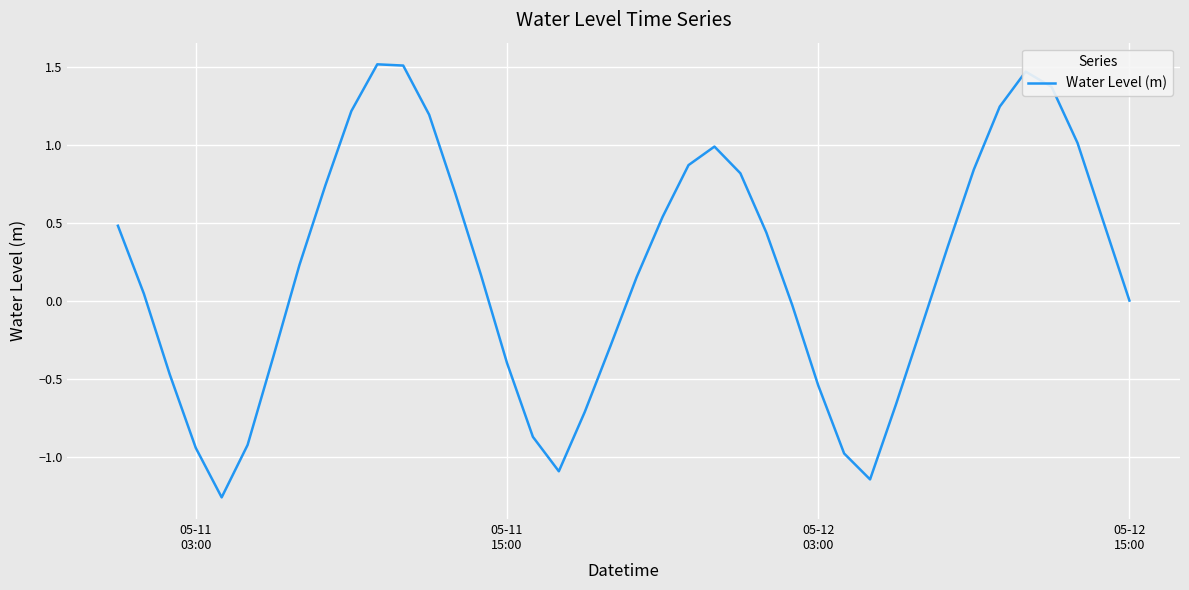

What is the greatest value displayed?

1.5